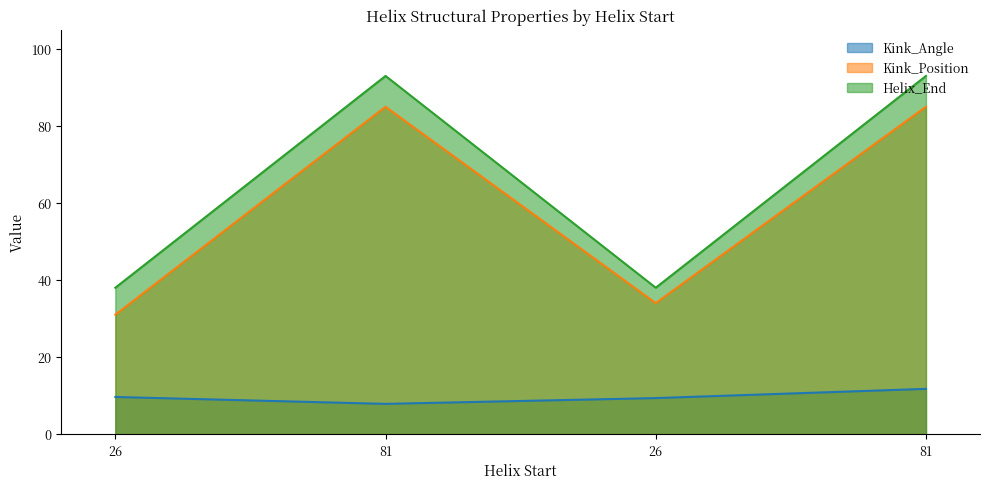

How many lines are shown in the chart?

3